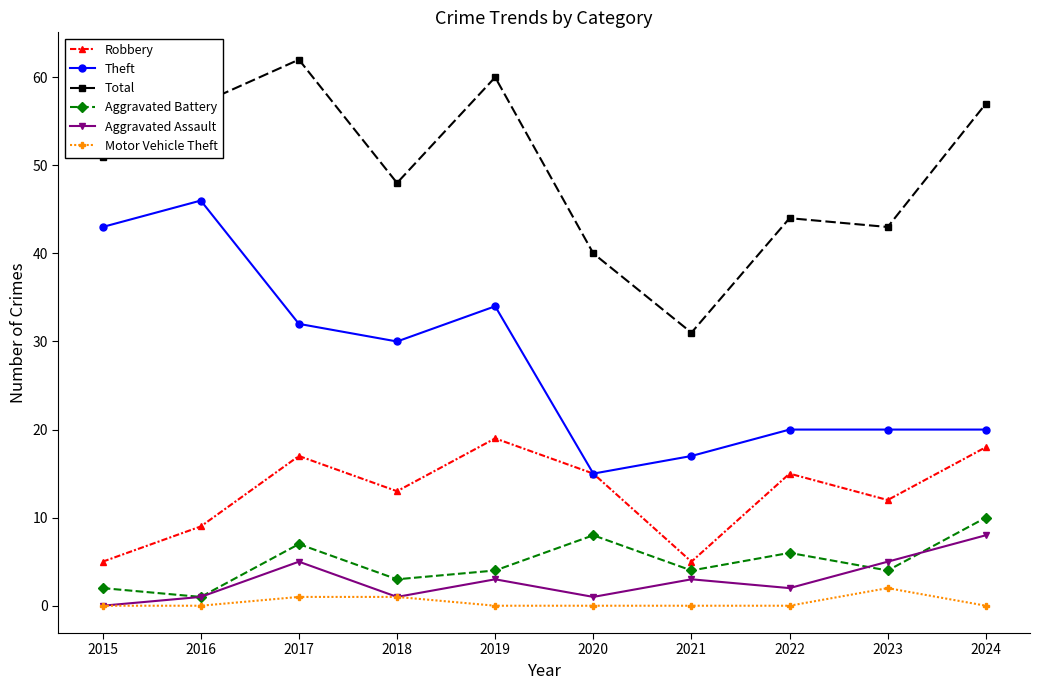

How many lines are shown in the chart?

6